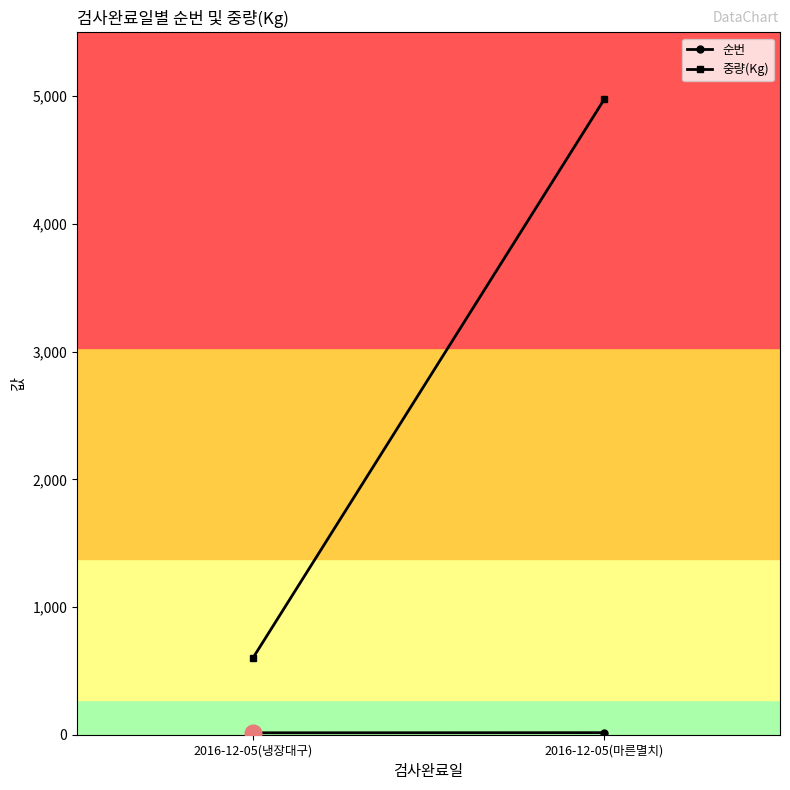

Which series has the largest range (max minus min)?

중량(Kg)